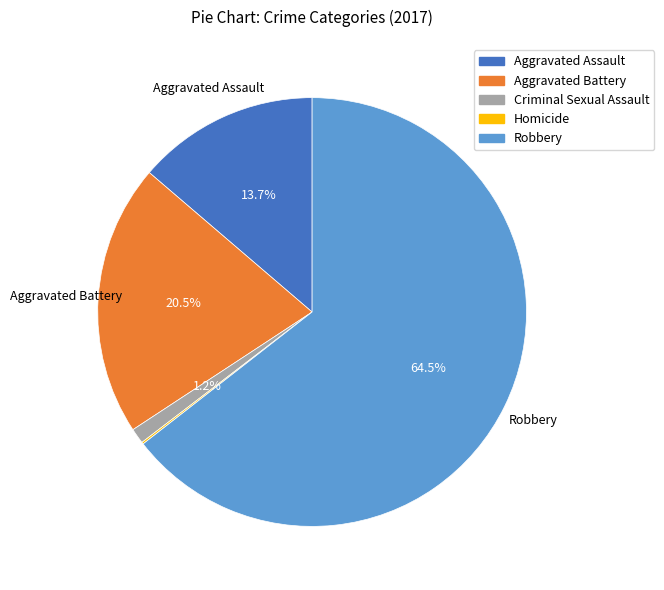

To the nearest percent, what percentage of the pie is Criminal Sexual Assault?

1%